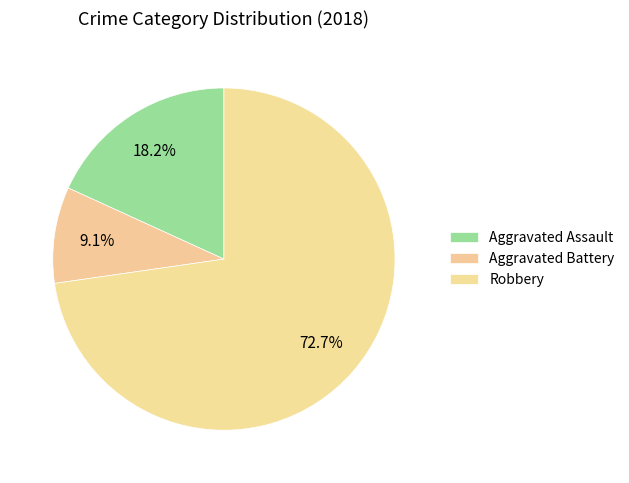

To the nearest percent, what is the difference between the largest and smallest slice percentages?

64%